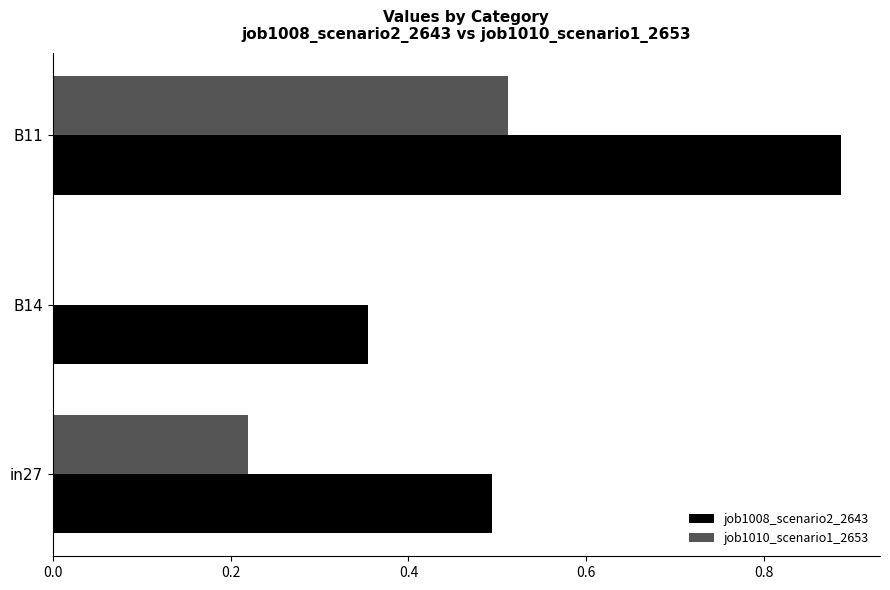

Which series has the largest total across all categories?

job1008_scenario2_2643